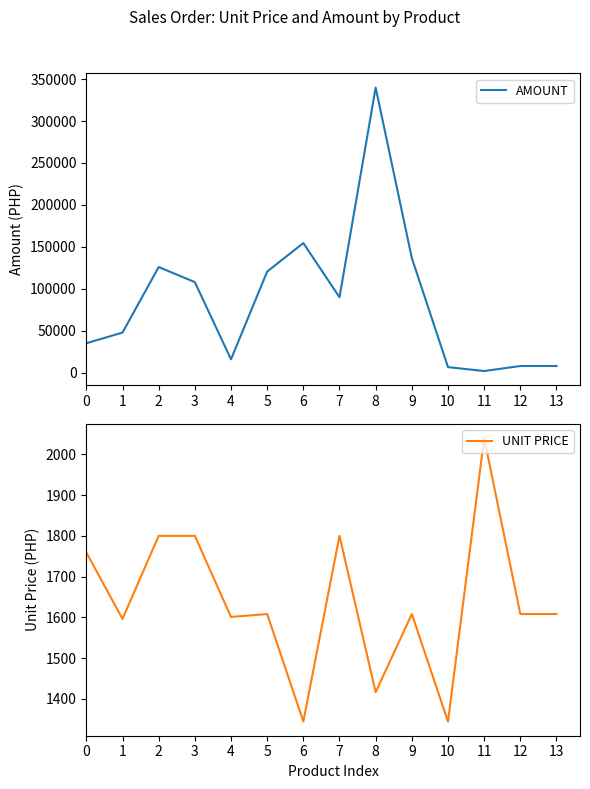

Rank the series by their average value, from lowest to highest.

UNIT PRICE, AMOUNT